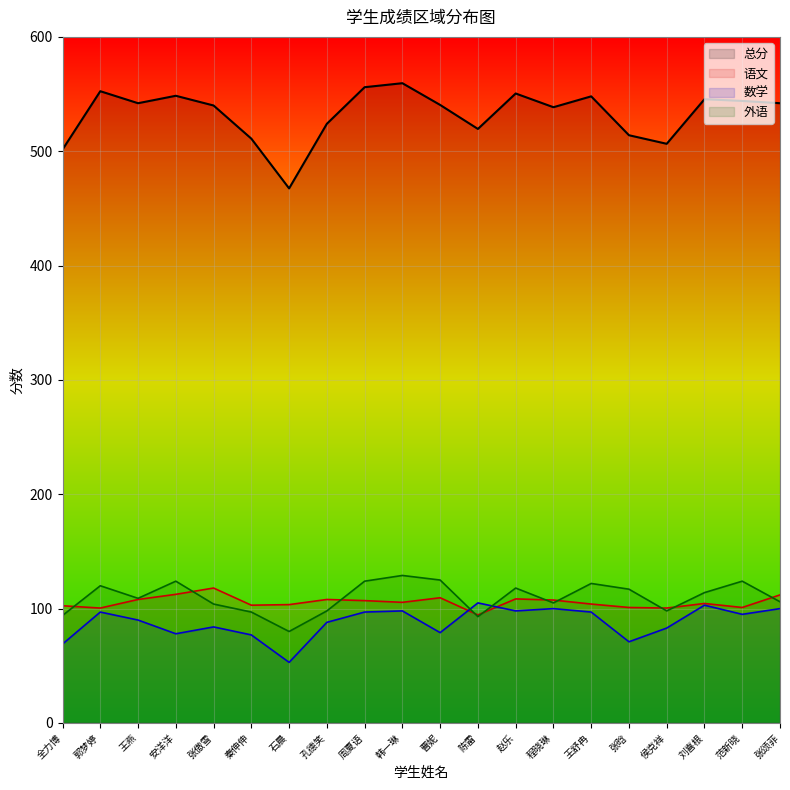

Read the 外语 value at 张傲雪.

104.0